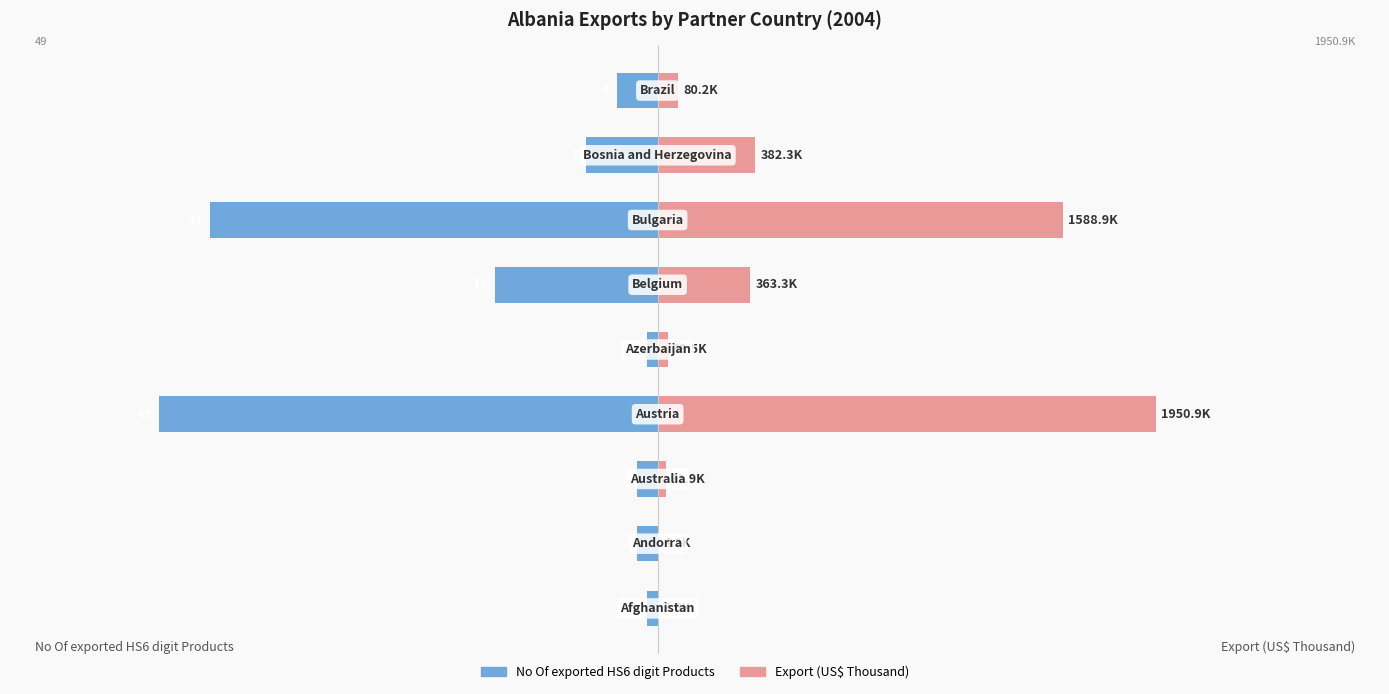

At 7, list the series in order from largest to smallest.

Export (US$ Thousand), No Of exported HS6 digit Products